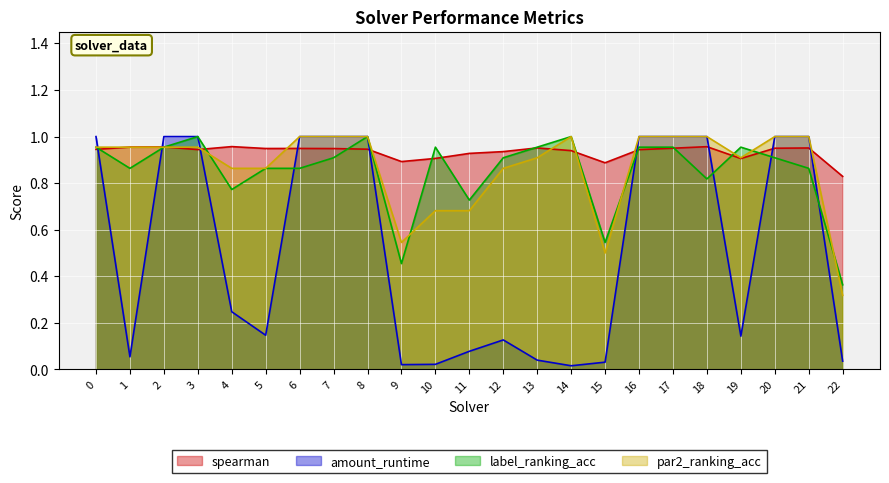

Which series has the largest range (max minus min)?

amount_runtime